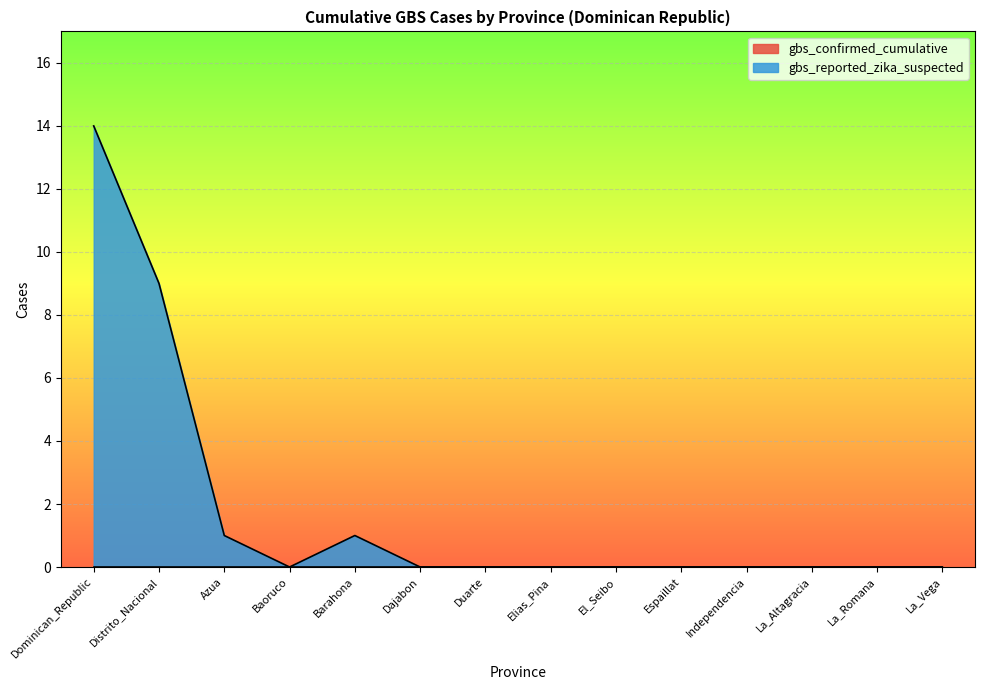

Which has a higher value, Baoruco or La_Romana?

Baoruco